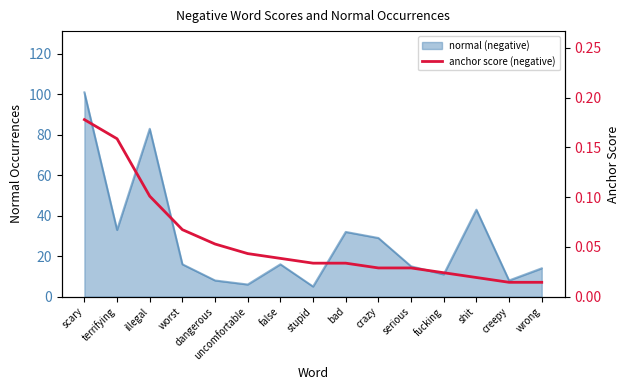

The chart shows a value of 0.1 at worst. True or false?

False